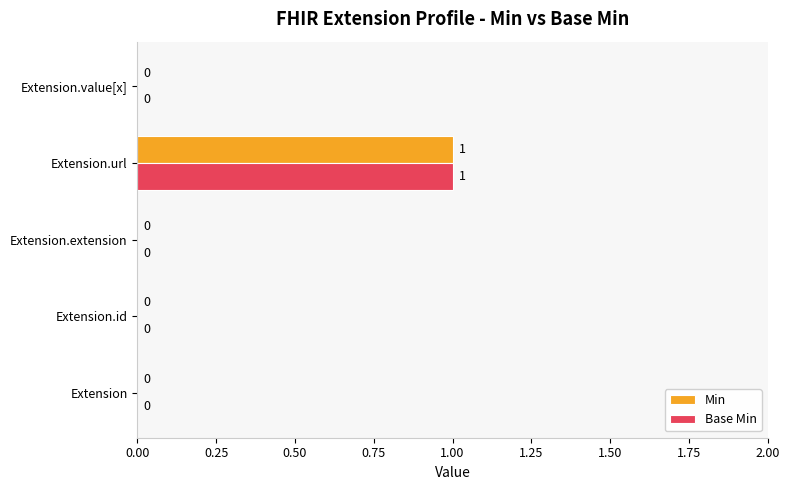

Is the value of Min at Extension.url greater than the value of Base Min at Extension?

Yes